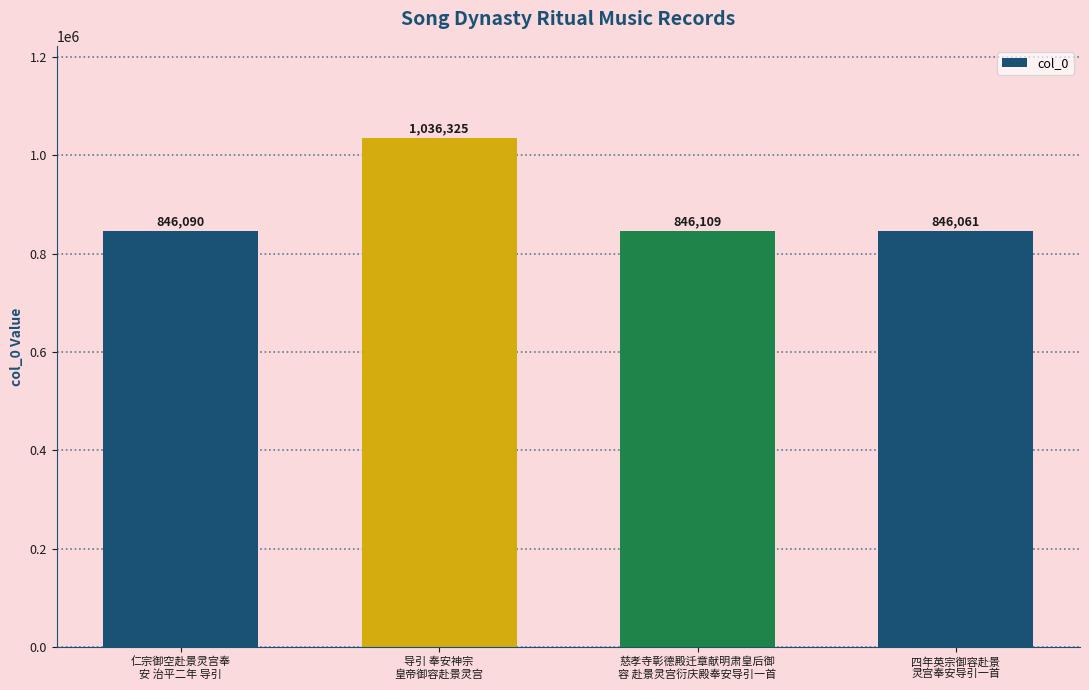

Are the bars grouped side by side (vs. stacked)?

No